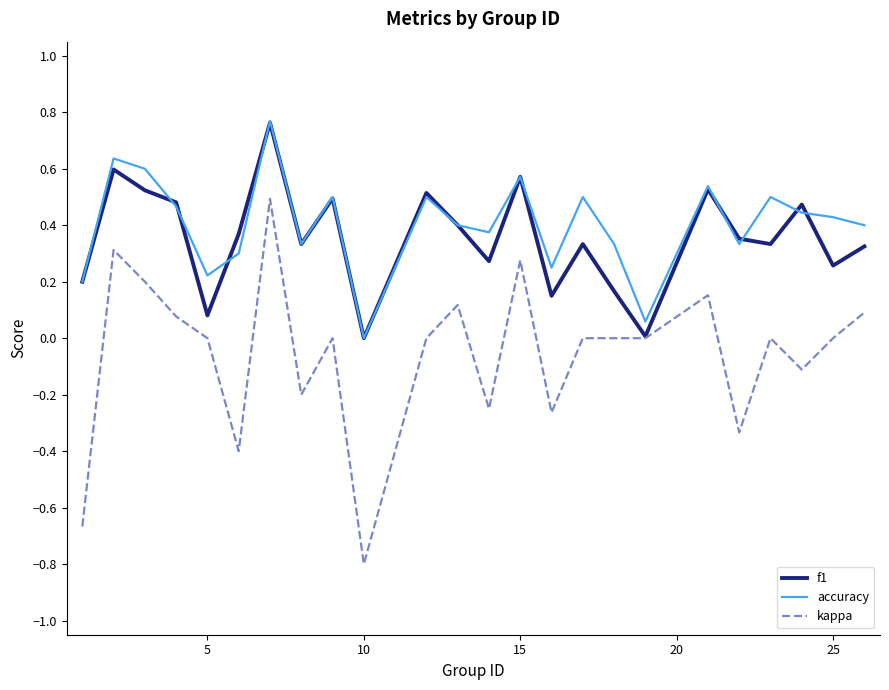

Which series has the largest range (max minus min)?

kappa